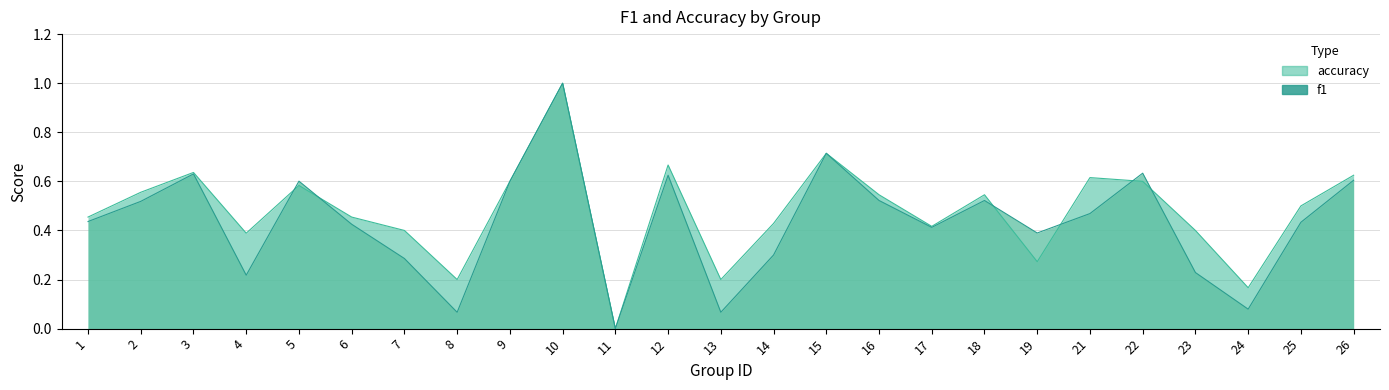

Which series has the largest range (max minus min)?

f1